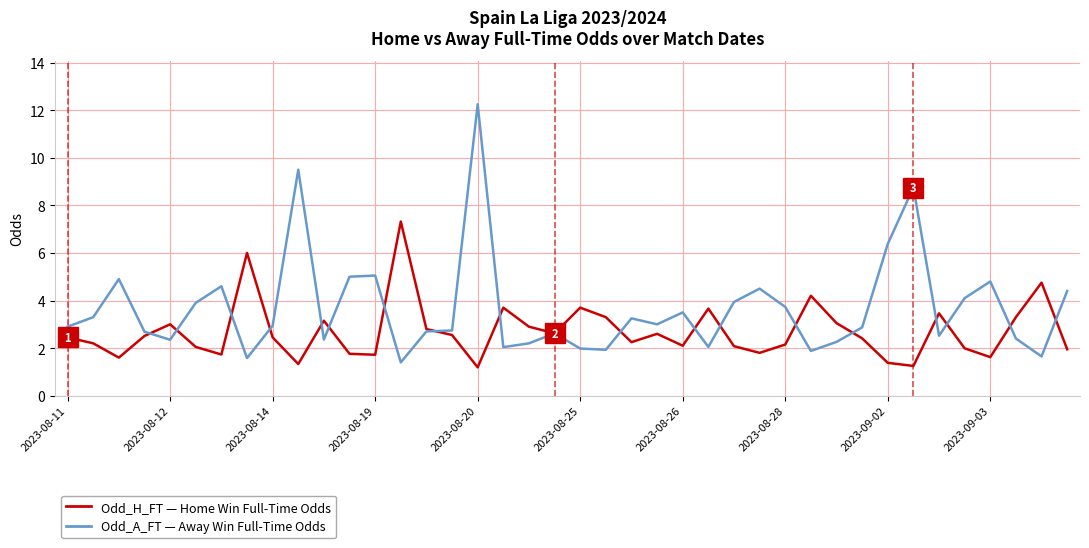

What is the minimum value shown in the chart?

1.2